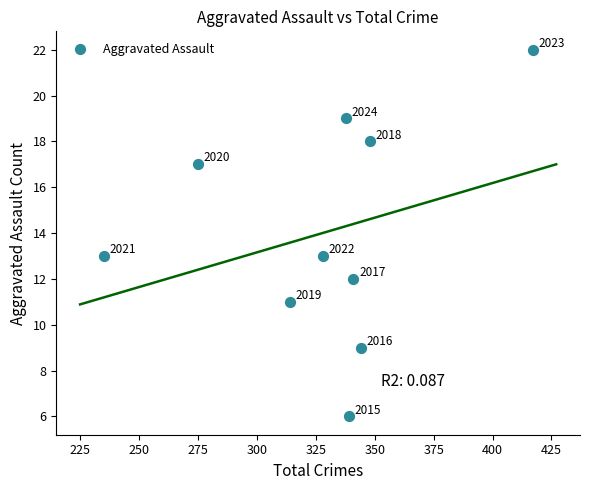

What is the average Y value?

14